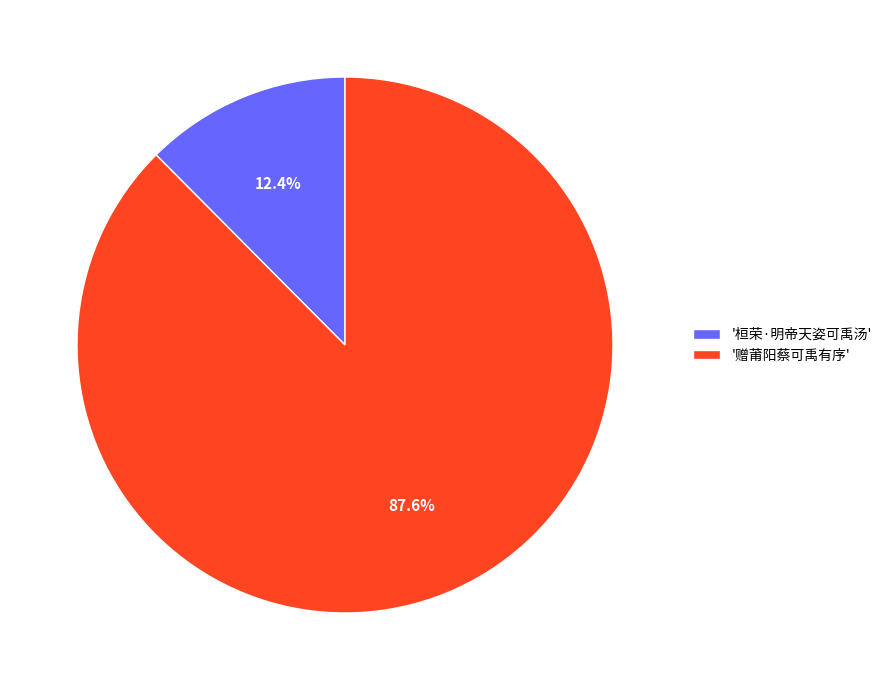

Which category has the biggest portion of the pie?

'赠莆阳蔡可禹有序'